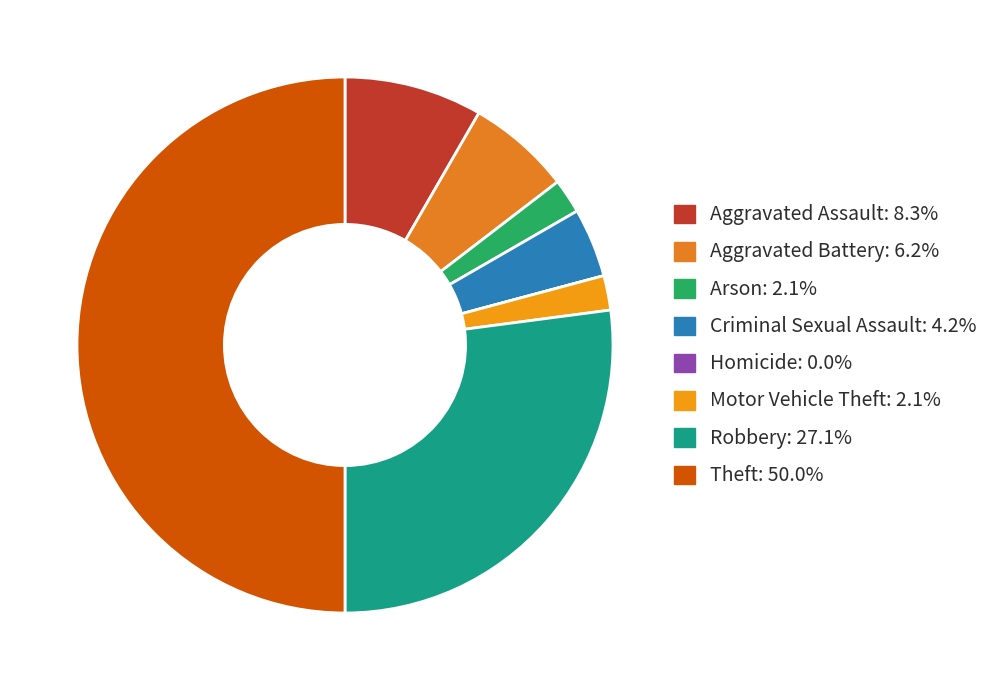

To the nearest percent, what is the difference between the Aggravated Assault and Aggravated Battery slice percentages?

2%